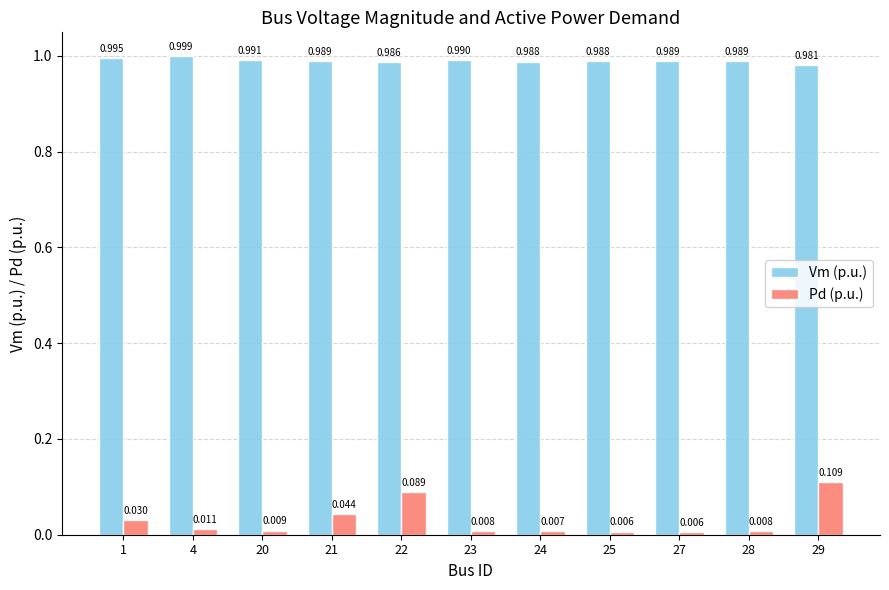

Count the number of categories in the chart.

11